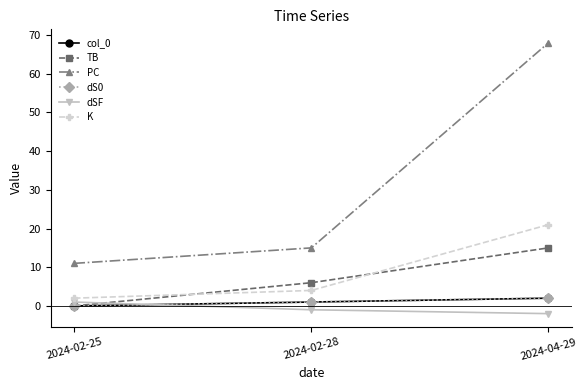

Reading right to left, transcribe all the data shown in this chart.

col_0: 2024-04-29=2	2024-02-28=1	2024-02-25=0
TB: 2024-04-29=15	2024-02-28=6	2024-02-25=0
PC: 2024-04-29=68	2024-02-28=15	2024-02-25=11
dS0: 2024-04-29=2	2024-02-28=1	2024-02-25=0
dSF: 2024-04-29=-2	2024-02-28=-1	2024-02-25=1
K: 2024-04-29=21	2024-02-28=4	2024-02-25=2